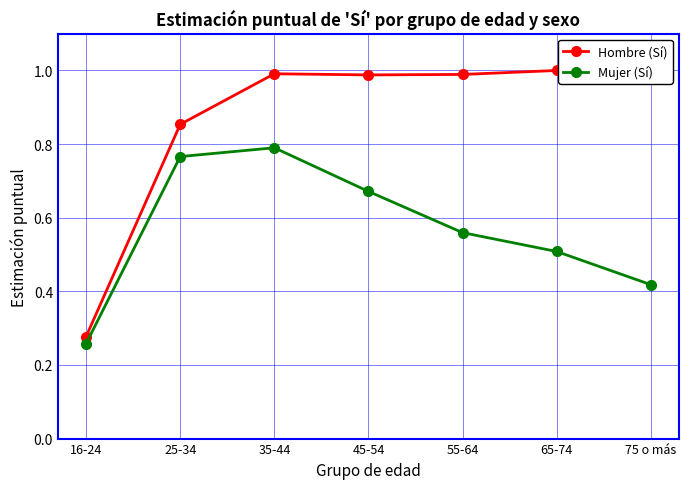

True or false: Hombre (Sí) and Mujer (Sí) intersect in this chart.

False